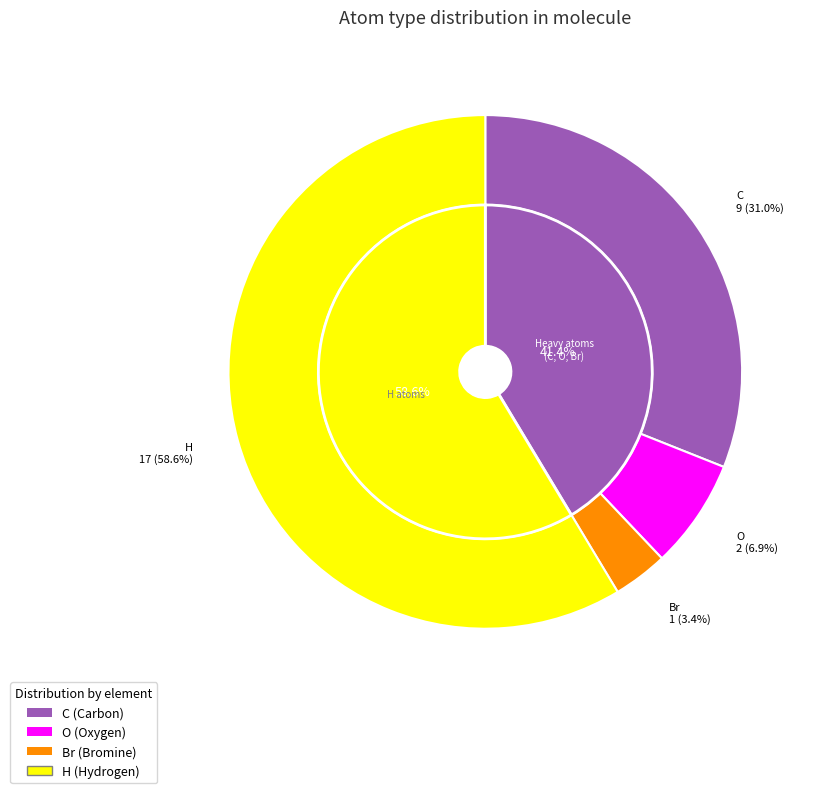

To the nearest percent, what is the difference between the C and Br slice percentages?

28%